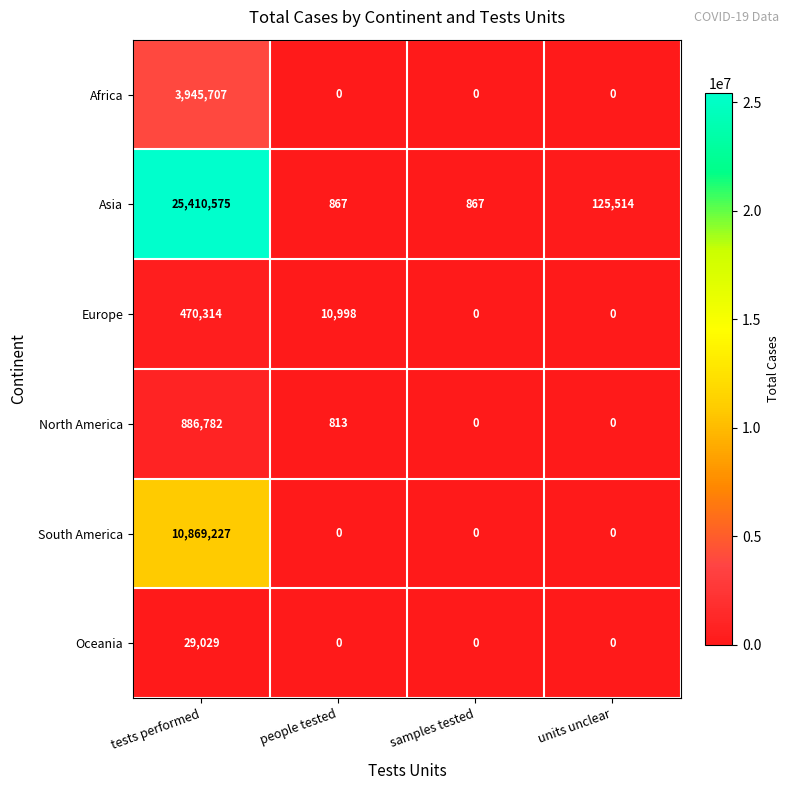

Reading left to right, list all the values displayed in this chart.

Africa: 3945707	0	0	0
Asia: 25410575	867	867	125514
Europe: 470314	10998	0	0
North America: 886782	813	0	0
South America: 10869227	0	0	0
Oceania: 29029	0	0	0